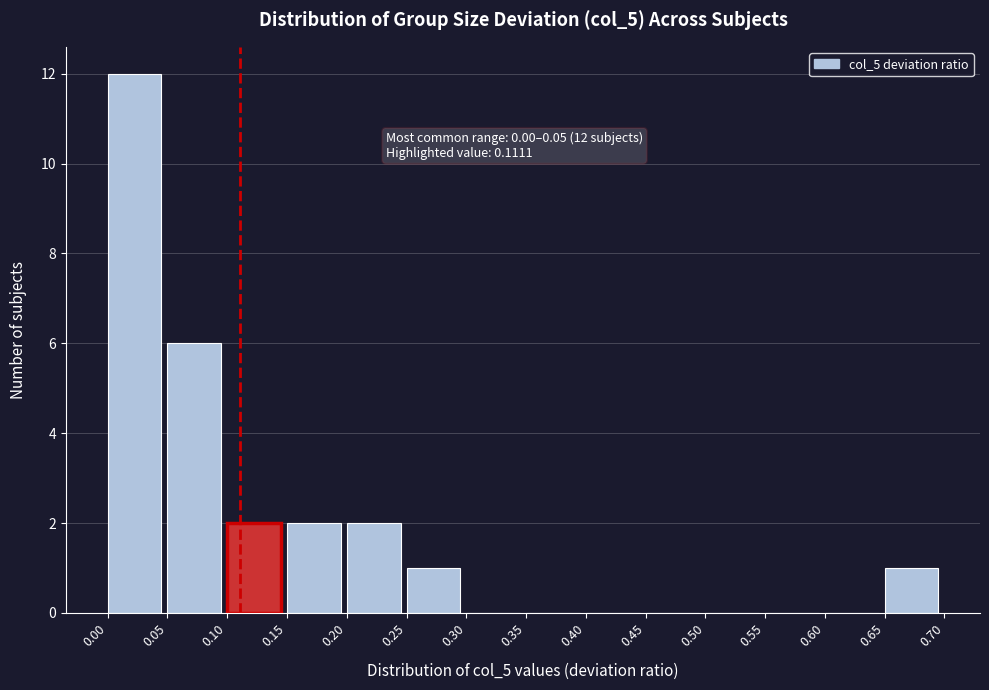

Which range on the x-axis has the tallest bar?

0.00 to 0.05